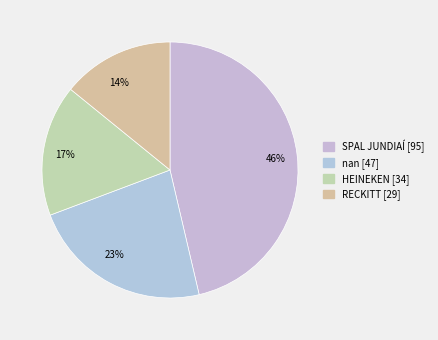

Does 23% represent more than half of the total?

No